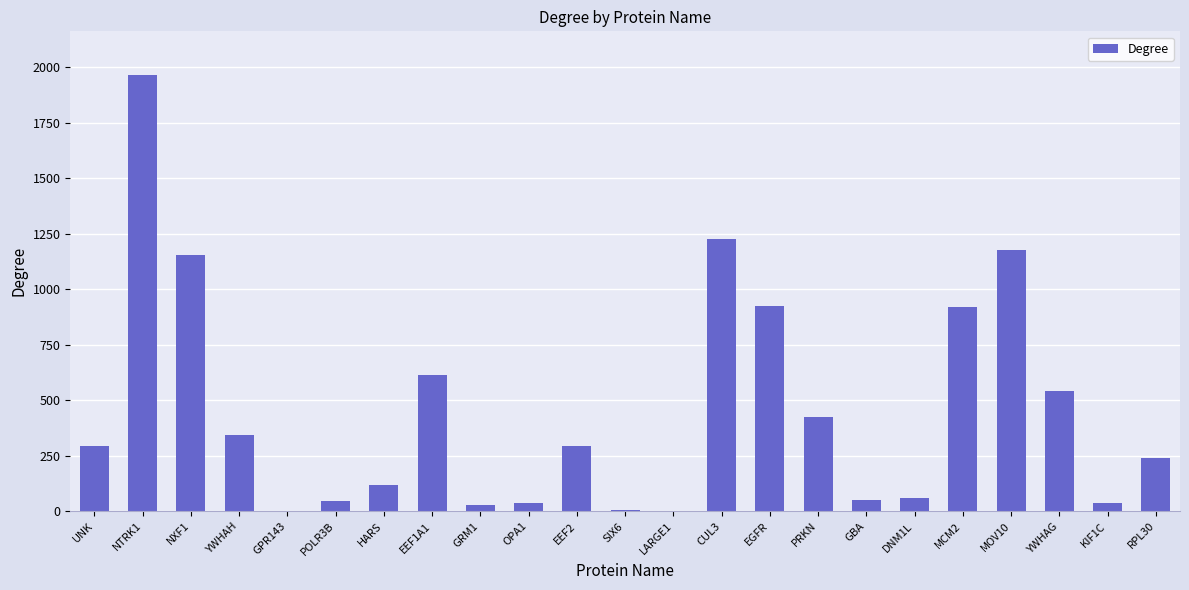

What is the sum of all values?

10503